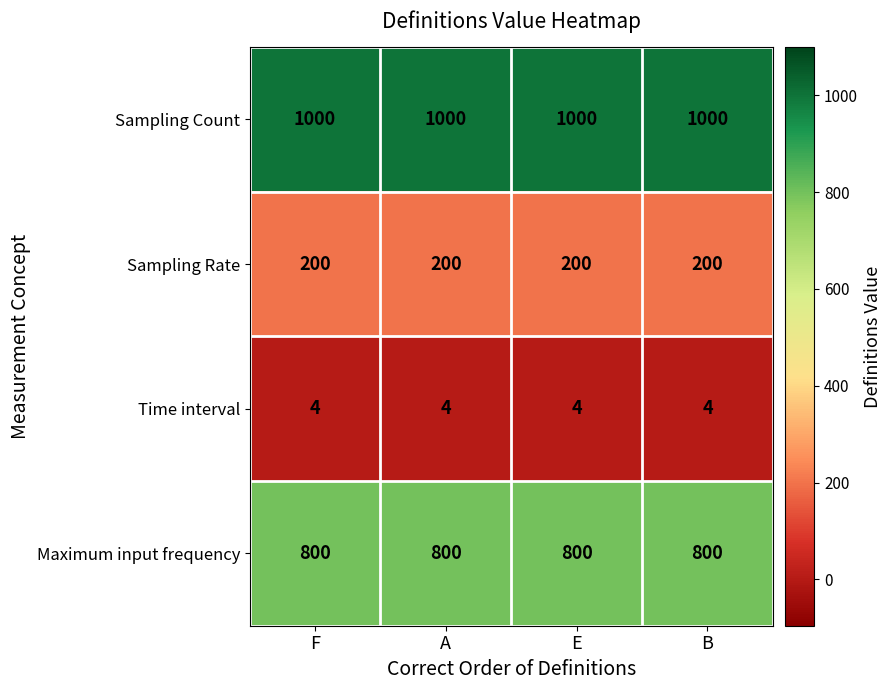

What is the sum of all Sampling Count values?

4000